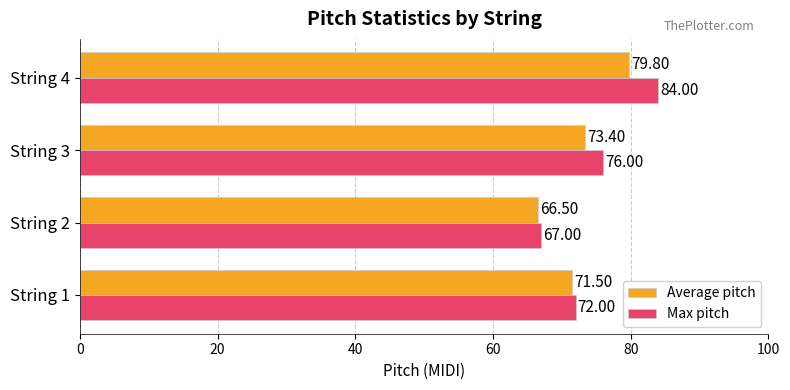

Which series has the largest range (max minus min)?

Max pitch